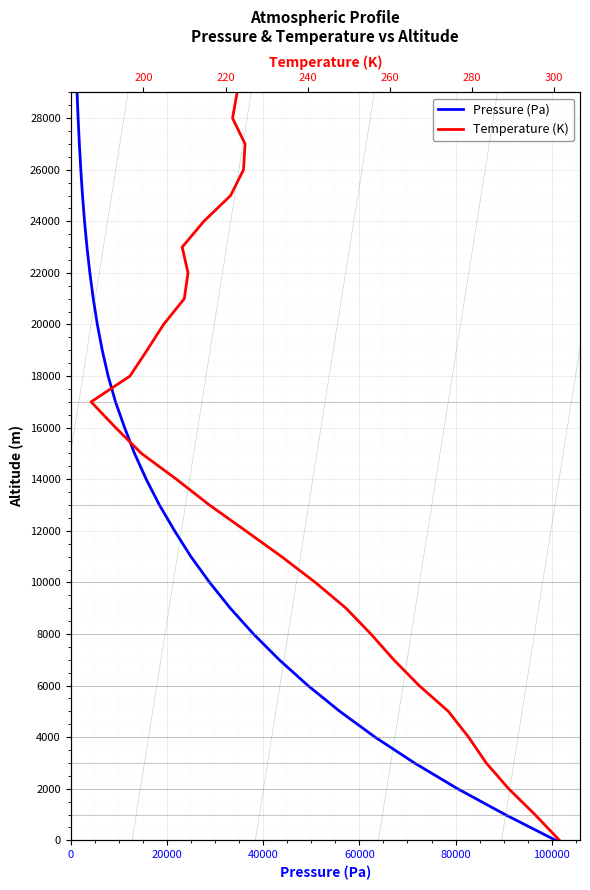

Is this an area chart (filled region under the line)?

No